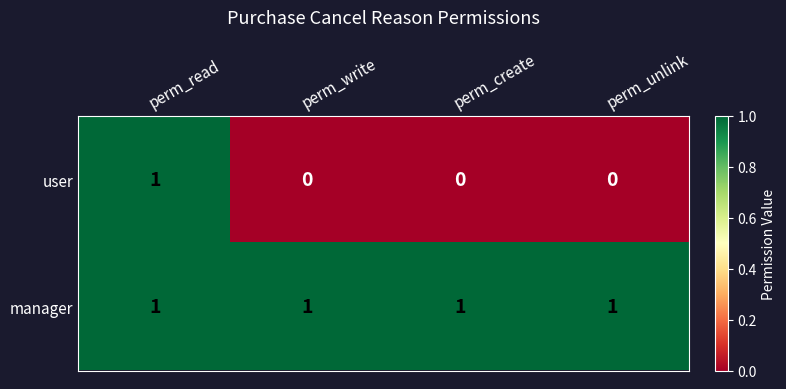

Reading left to right, list all the values displayed in this chart.

user: perm_read=1	perm_write=0	perm_create=0	perm_unlink=0
manager: perm_read=1	perm_write=1	perm_create=1	perm_unlink=1